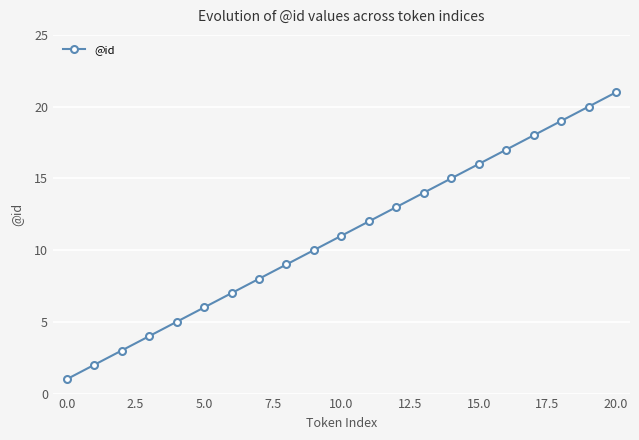

Reading right to left, list all the values displayed in this chart.

21	20	19	18	17	16	15	14	13	12	11	10	9	8	7	6	5	4	3	2	1